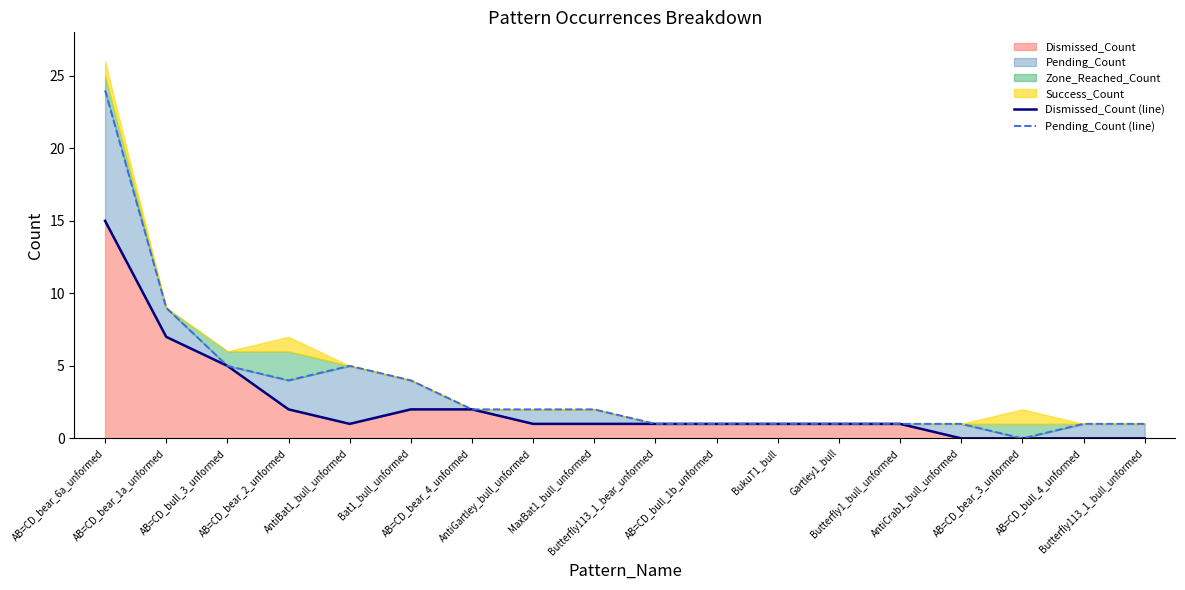

What is the highest value of the Dismissed_Count series?

15